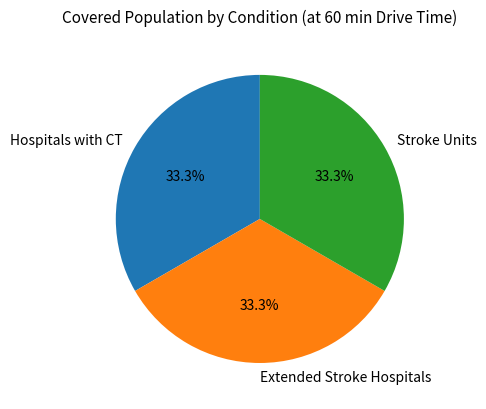

How many segments does this pie chart have?

3